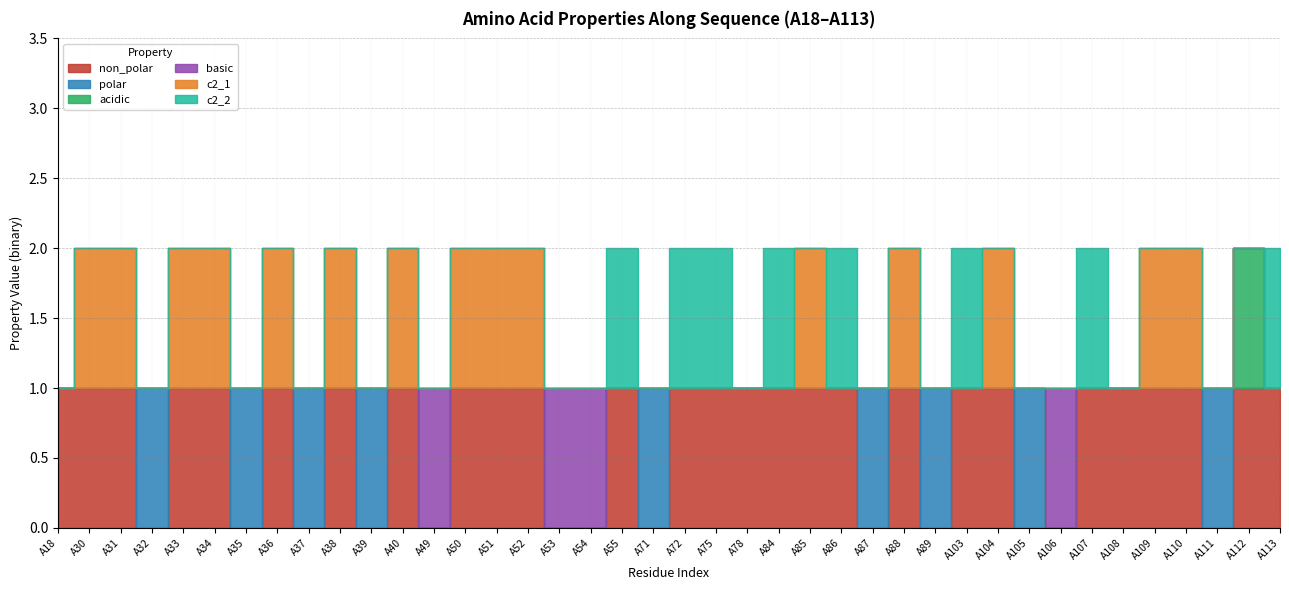

At which label is non_polar closest to 0?

A32